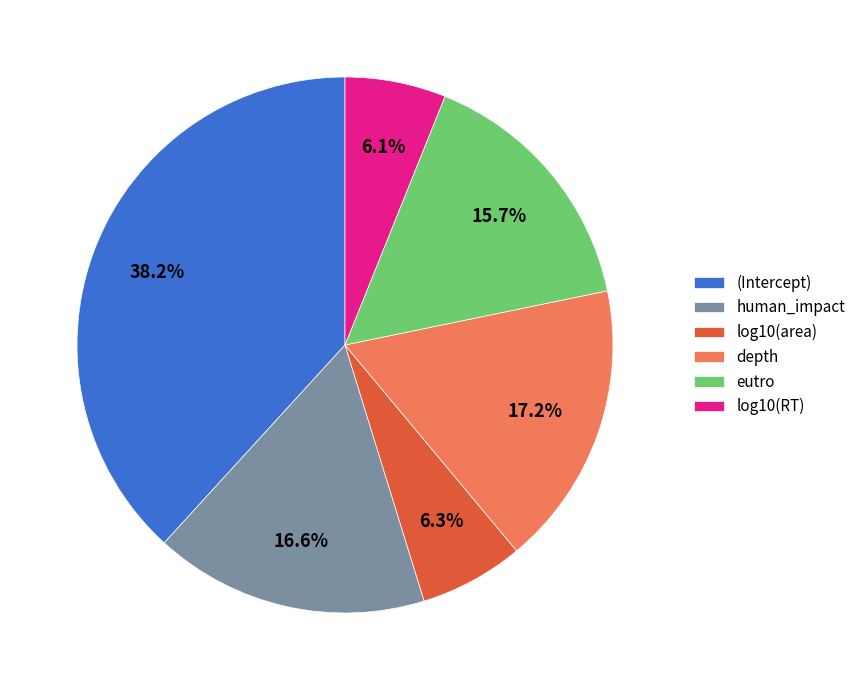

What is the largest slice in the pie chart?

(Intercept)